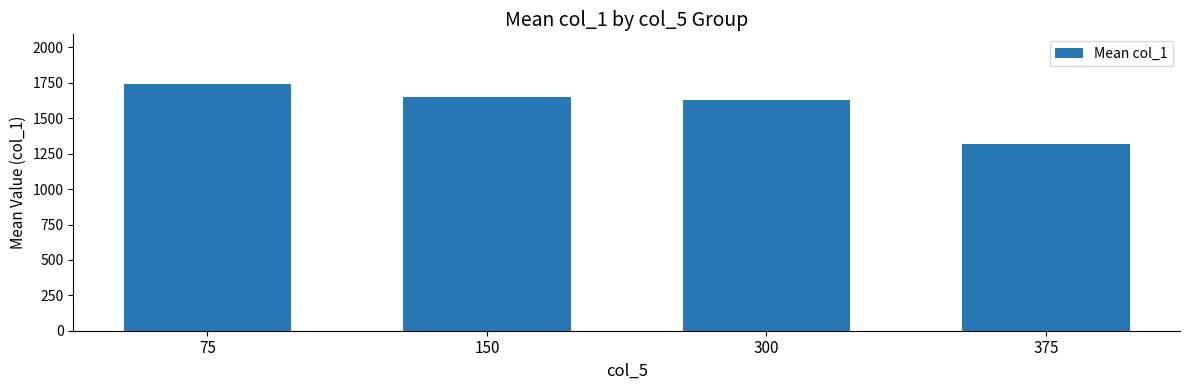

What is the value of the 2nd bar from the left?

1648.7